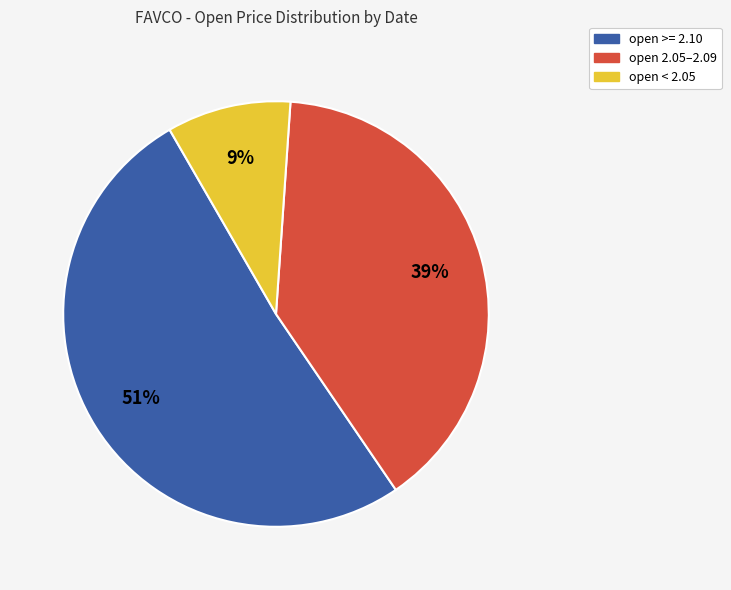

To the nearest percent, what is the difference between the largest and smallest slice percentages?

42%